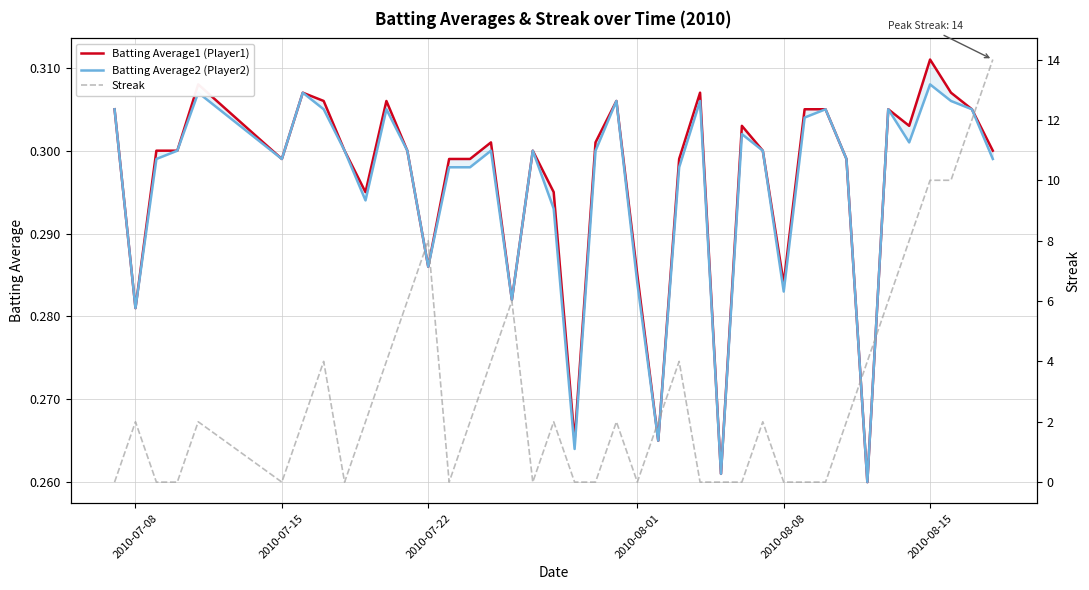

How many Batting Average2 (Player2) values are between 0 and 1?

40